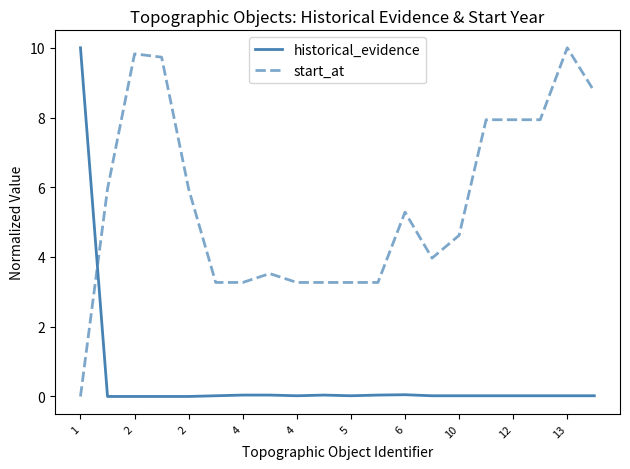

After their last crossing, which series has the higher values: start_at or historical_evidence?

start_at